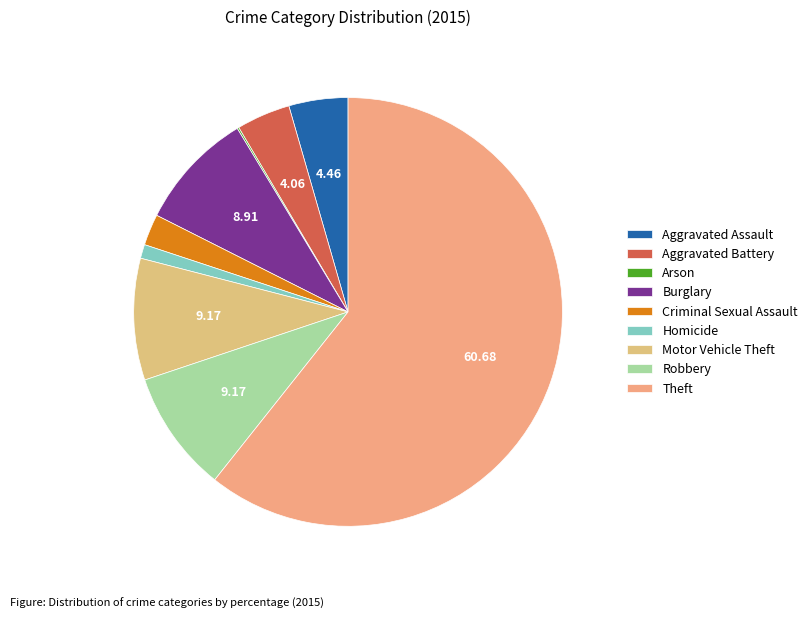

To the nearest percent, what percentage of the pie is Homicide?

1%